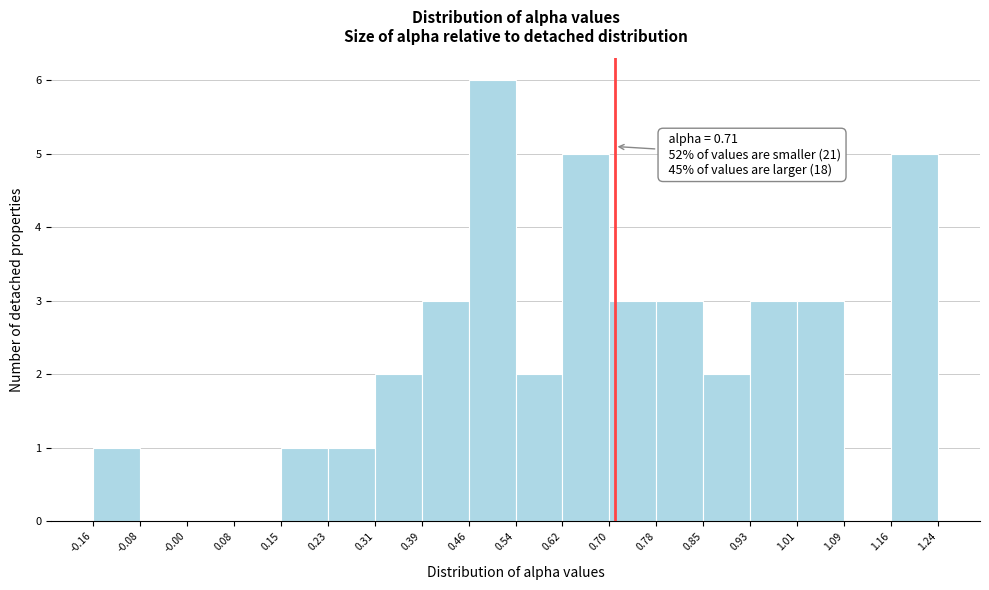

Over which range of the x-axis is the bar tallest?

0.46 to 0.54